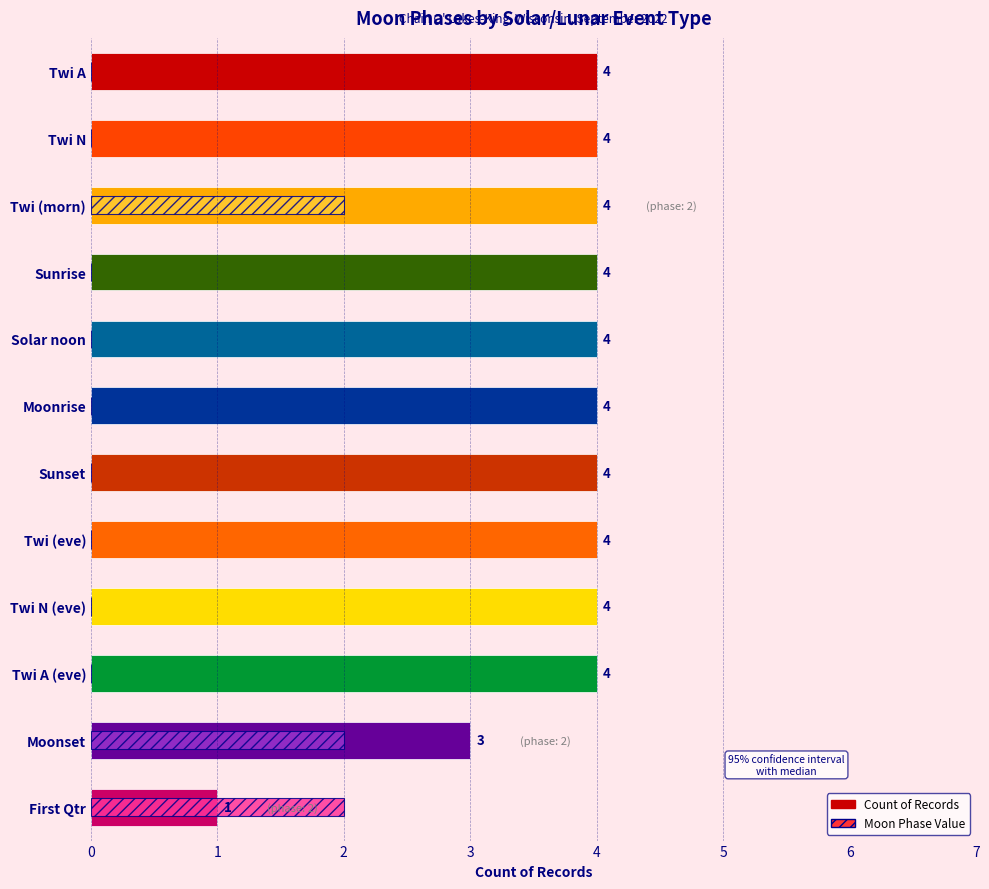

Count the number of data series in this chart.

2